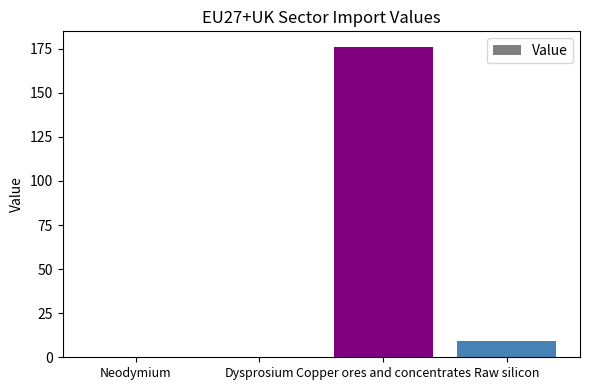

What is the change in value from Dysprosium to Raw silicon?

+9.4